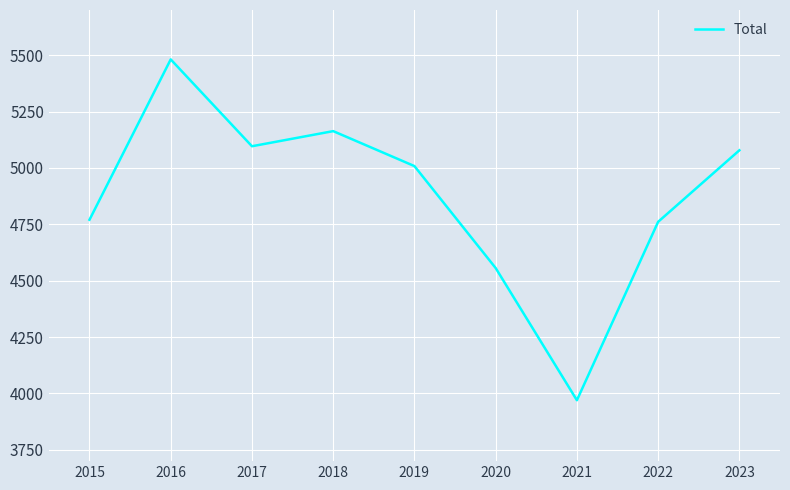

What is the smallest value displayed?

3970